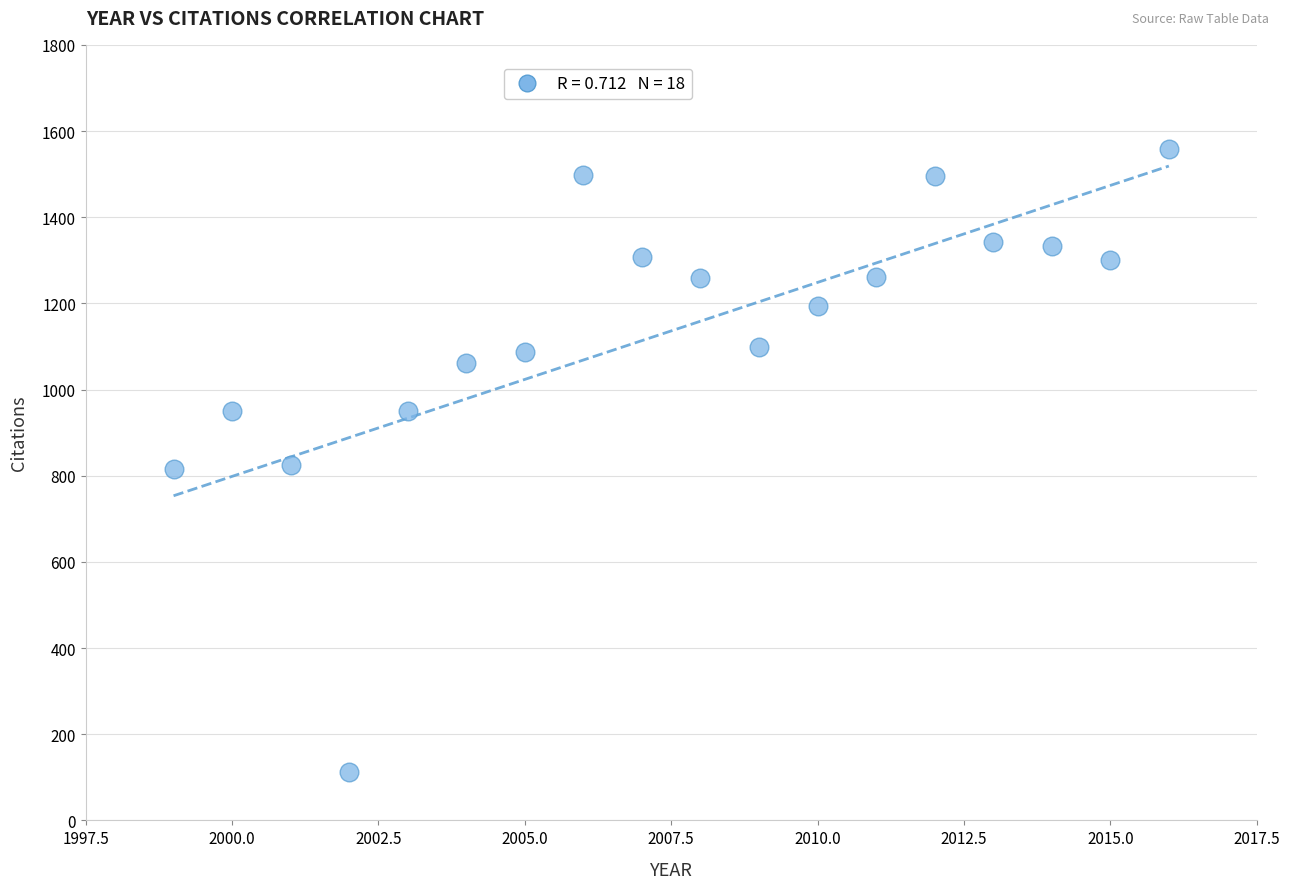

What is the range of X values (max minus min)?

17